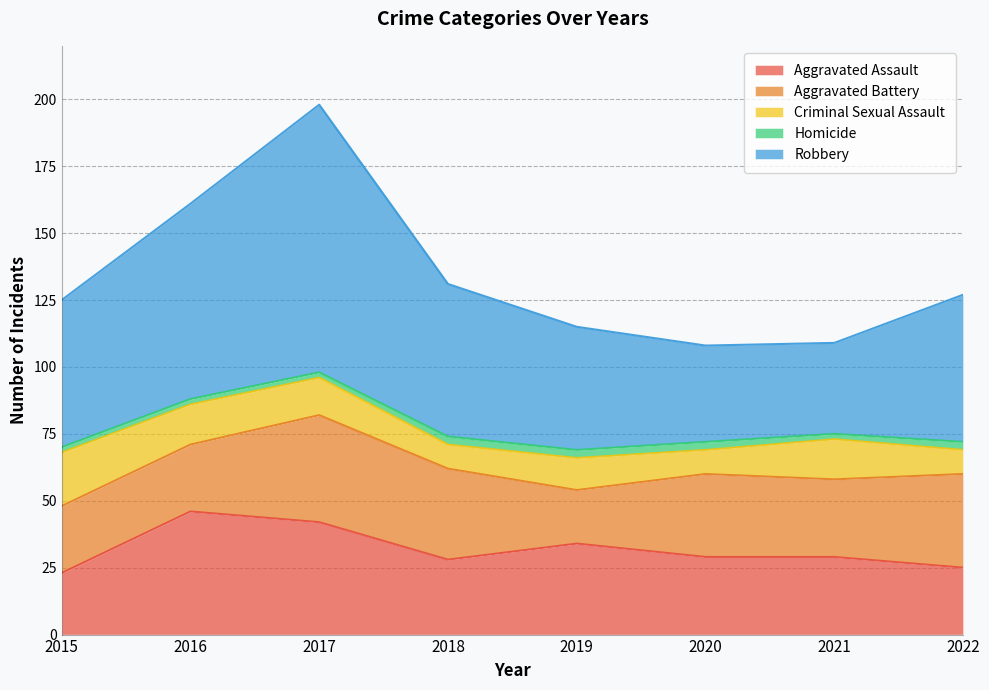

What is the difference between the maximum and minimum values in the Homicide series?

1